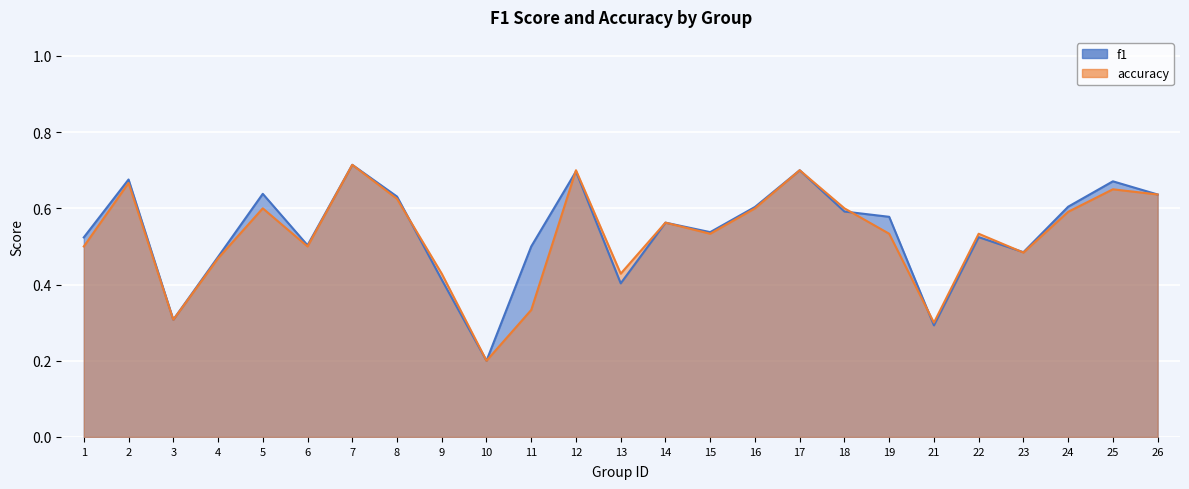

True or false: accuracy has a value of 0.3 at 11.

True